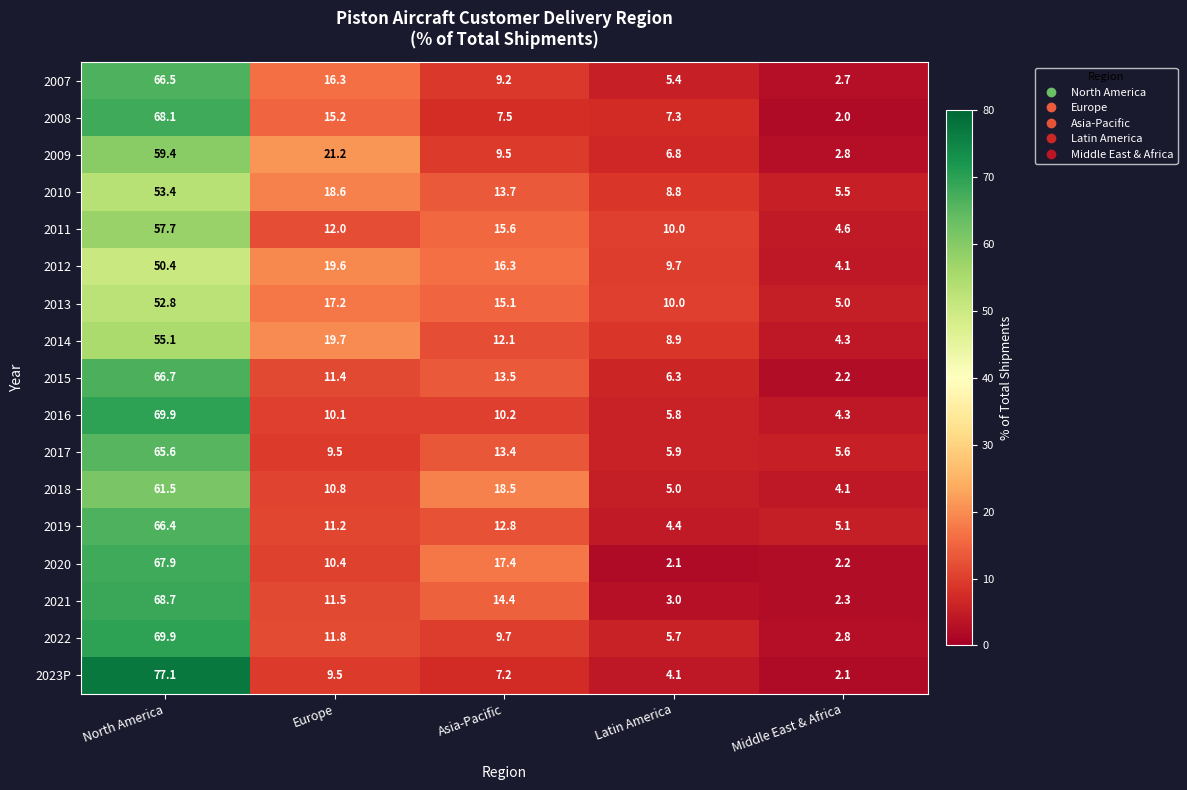

How many values in the 2017 series are below 9?

2